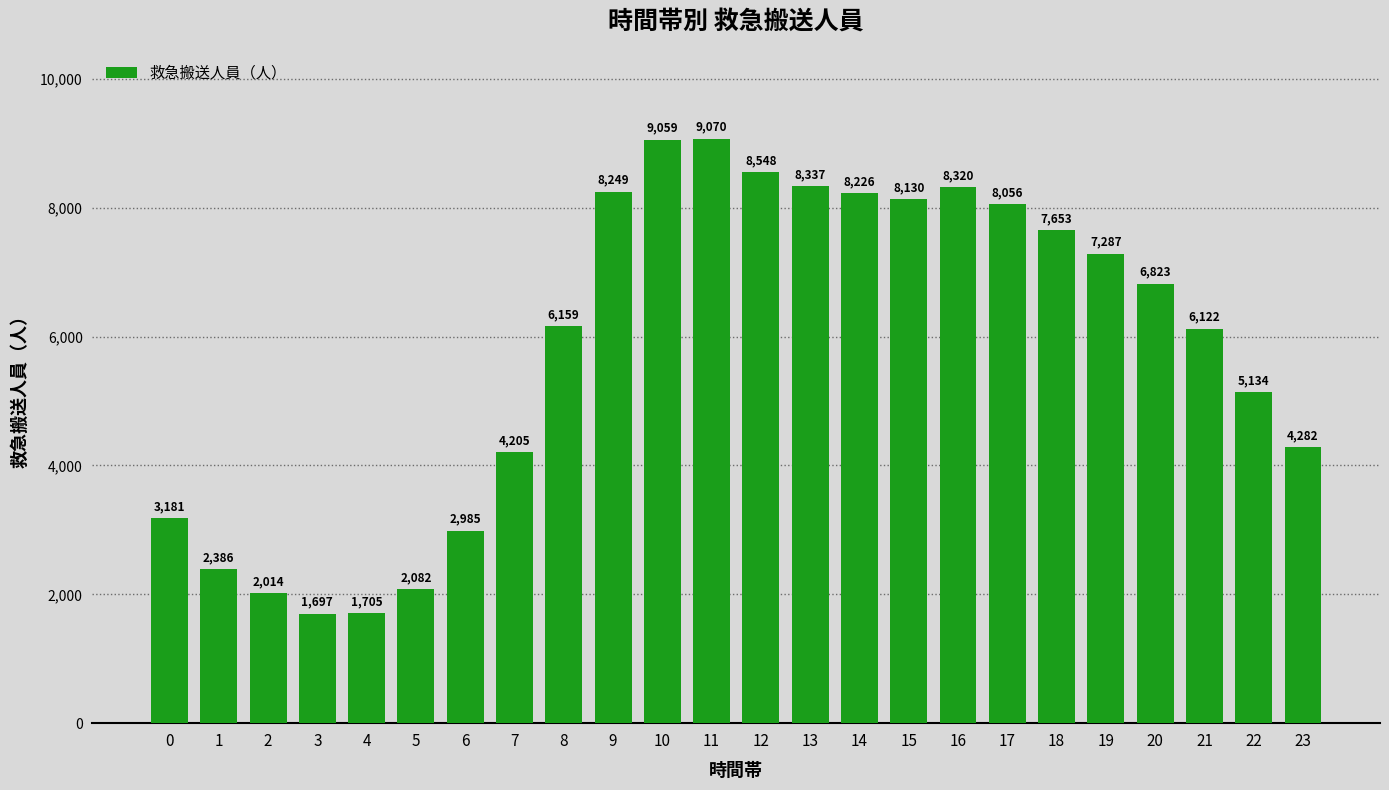

Which category has the highest value across all series?

11